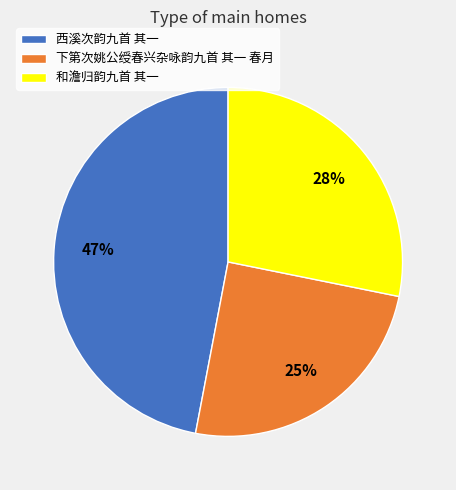

Is it true that 下第次姚公绶春兴杂咏韵九首 其一 春月 is 25% of the pie?

True